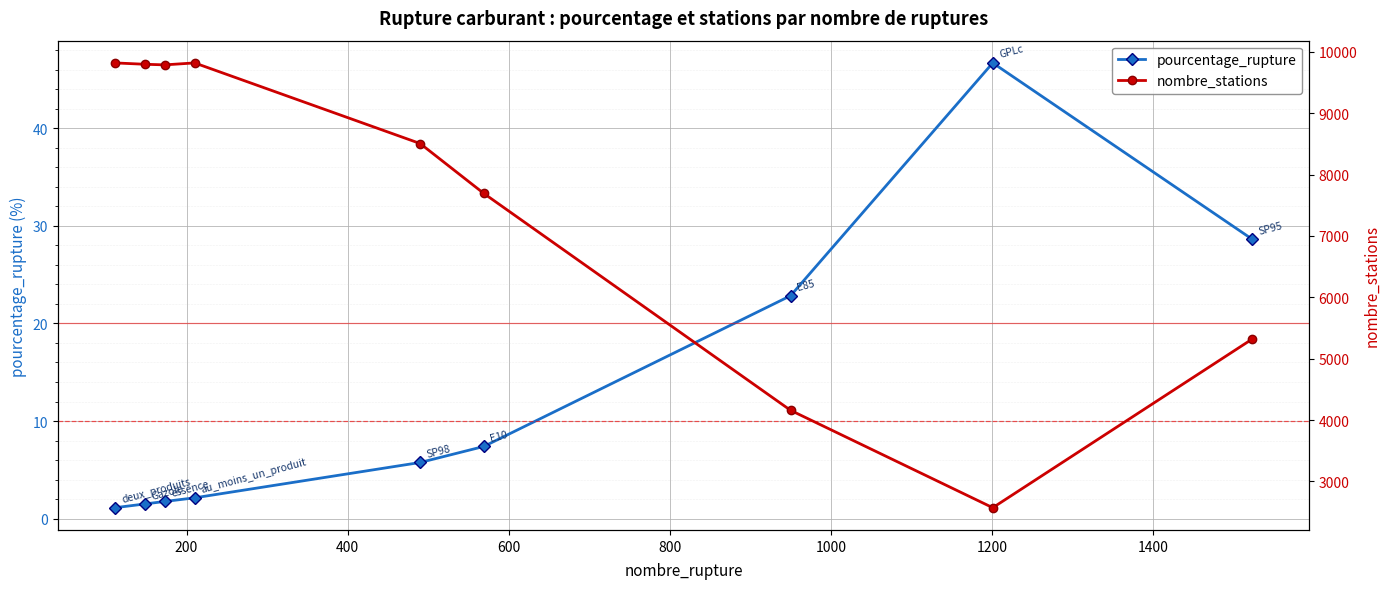

Does the chart display data point markers on the line(s)?

Yes